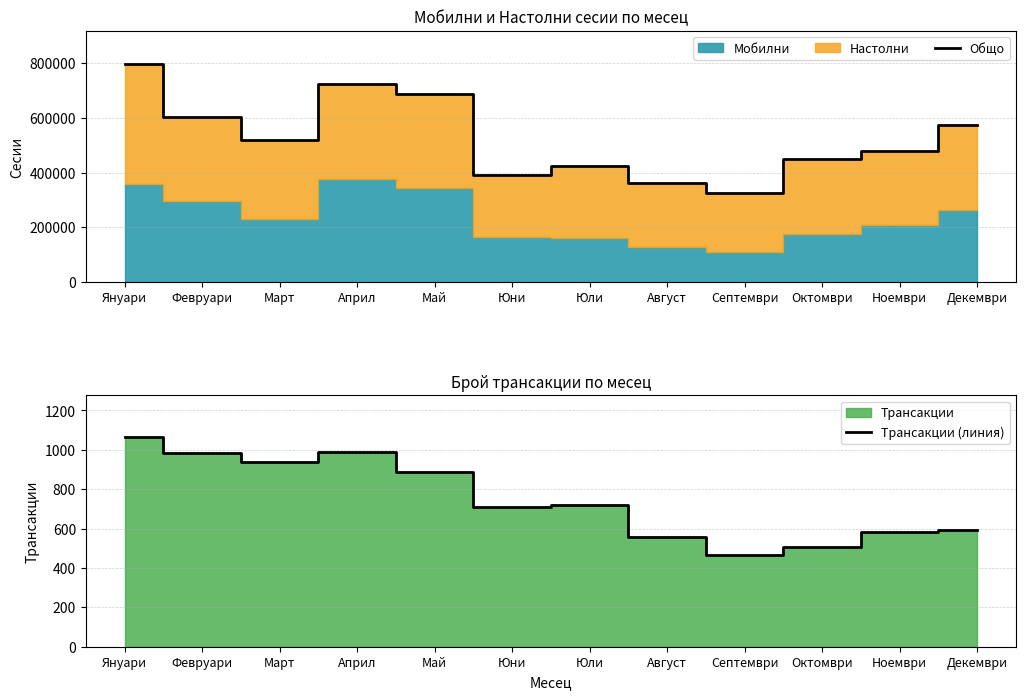

Reading left to right, extract all data points from this chart.

Общо: 797965.7	603969.8	520069.2	724520.5	686453.1	391622.2	424483.9	363350.3	326805.8	448219.0	477684.1	575374.6
Трансакции (линия): 1064.0	984.0	936.0	990.0	886.0	711.0	722.0	558.0	464.0	508.0	582.0	591.0